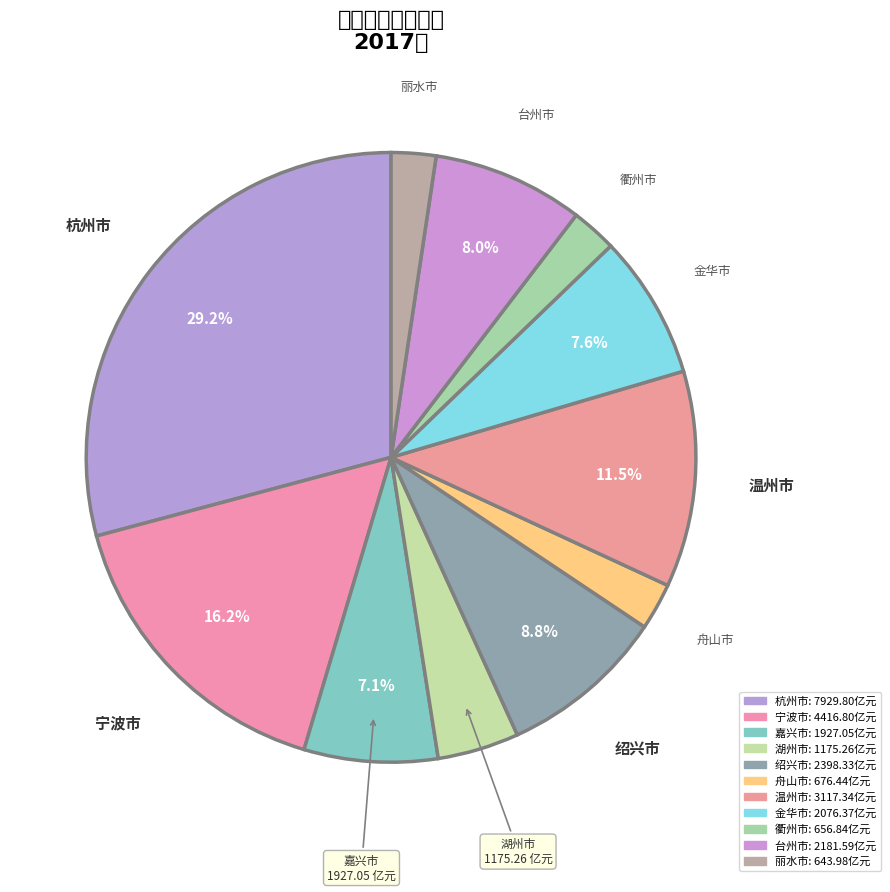

Which category has the biggest portion of the pie?

杭州市